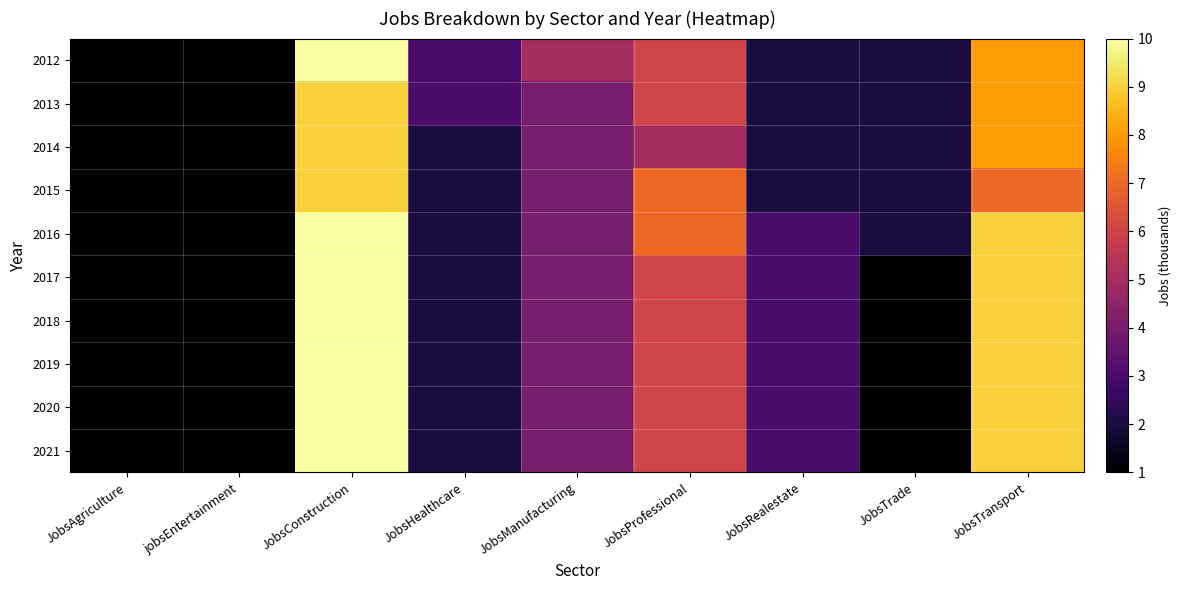

Reading left to right, what are all the values shown in this chart?

2012: JobsAgriculture=1	jobsEntertainment=1	JobsConstruction=10	JobsHealthcare=3	JobsManufacturing=5	JobsProfessional=6	JobsRealestate=2	JobsTrade=2	JobsTransport=8
2013: JobsAgriculture=1	jobsEntertainment=1	JobsConstruction=9	JobsHealthcare=3	JobsManufacturing=4	JobsProfessional=6	JobsRealestate=2	JobsTrade=2	JobsTransport=8
2014: JobsAgriculture=1	jobsEntertainment=1	JobsConstruction=9	JobsHealthcare=2	JobsManufacturing=4	JobsProfessional=5	JobsRealestate=2	JobsTrade=2	JobsTransport=8
2015: JobsAgriculture=1	jobsEntertainment=1	JobsConstruction=9	JobsHealthcare=2	JobsManufacturing=4	JobsProfessional=7	JobsRealestate=2	JobsTrade=2	JobsTransport=7
2016: JobsAgriculture=1	jobsEntertainment=1	JobsConstruction=10	JobsHealthcare=2	JobsManufacturing=4	JobsProfessional=7	JobsRealestate=3	JobsTrade=2	JobsTransport=9
2017: JobsAgriculture=1	jobsEntertainment=1	JobsConstruction=10	JobsHealthcare=2	JobsManufacturing=4	JobsProfessional=6	JobsRealestate=3	JobsTrade=1	JobsTransport=9
2018: JobsAgriculture=1	jobsEntertainment=1	JobsConstruction=10	JobsHealthcare=2	JobsManufacturing=4	JobsProfessional=6	JobsRealestate=3	JobsTrade=1	JobsTransport=9
2019: JobsAgriculture=1	jobsEntertainment=1	JobsConstruction=10	JobsHealthcare=2	JobsManufacturing=4	JobsProfessional=6	JobsRealestate=3	JobsTrade=1	JobsTransport=9
2020: JobsAgriculture=1	jobsEntertainment=1	JobsConstruction=10	JobsHealthcare=2	JobsManufacturing=4	JobsProfessional=6	JobsRealestate=3	JobsTrade=1	JobsTransport=9
2021: JobsAgriculture=1	jobsEntertainment=1	JobsConstruction=10	JobsHealthcare=2	JobsManufacturing=4	JobsProfessional=6	JobsRealestate=3	JobsTrade=1	JobsTransport=9